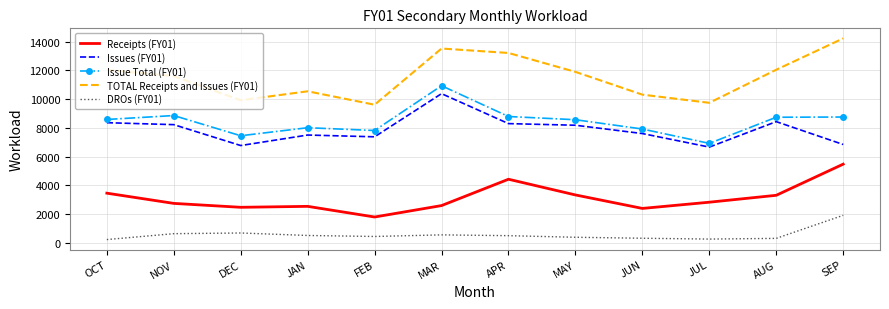

What position from the left is FEB?

5